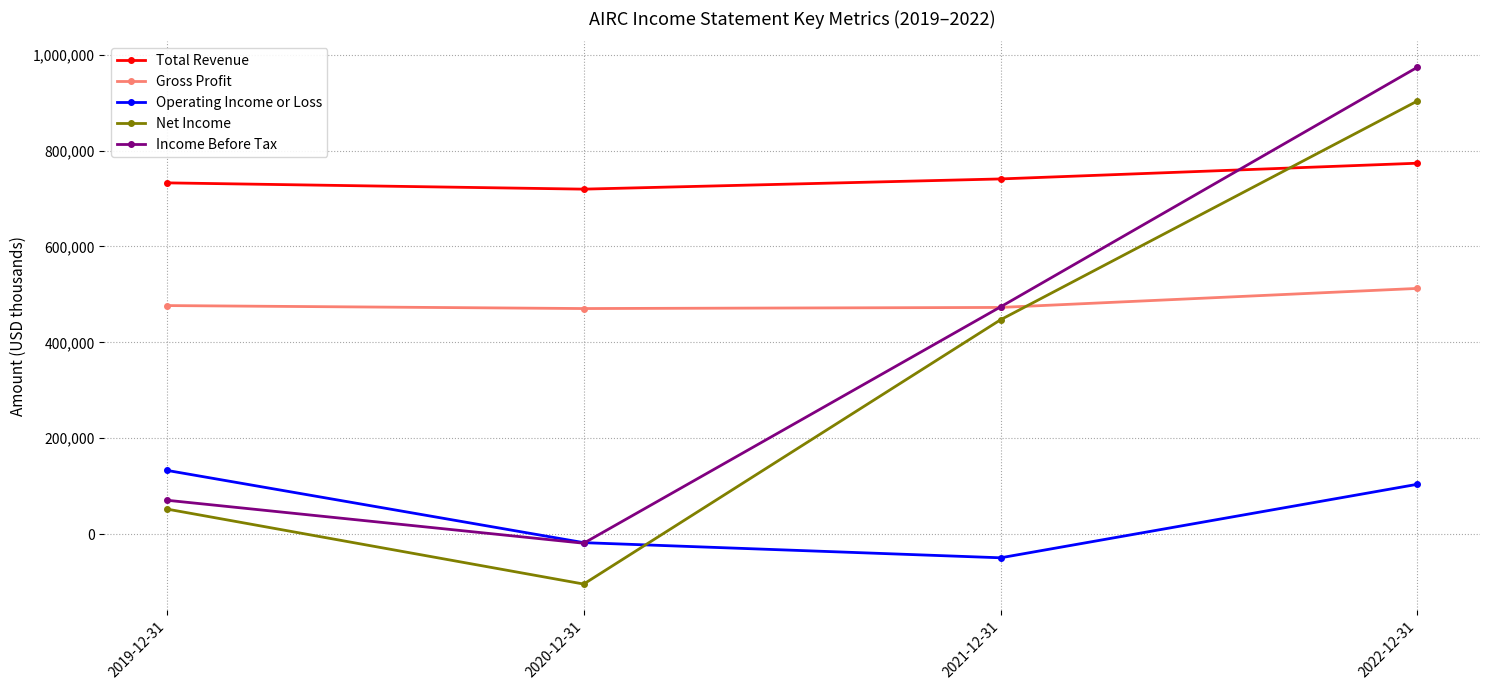

What is the label of the 3rd point from the left?

2021-12-31